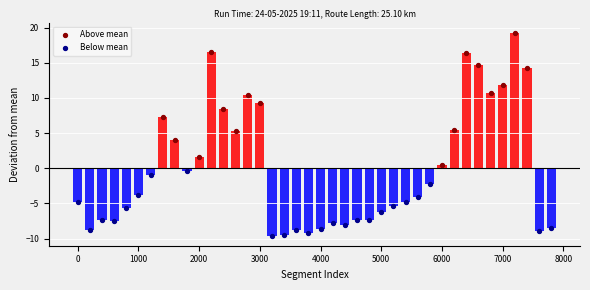

What is the change in value from 3400 to 4600?

+2.2